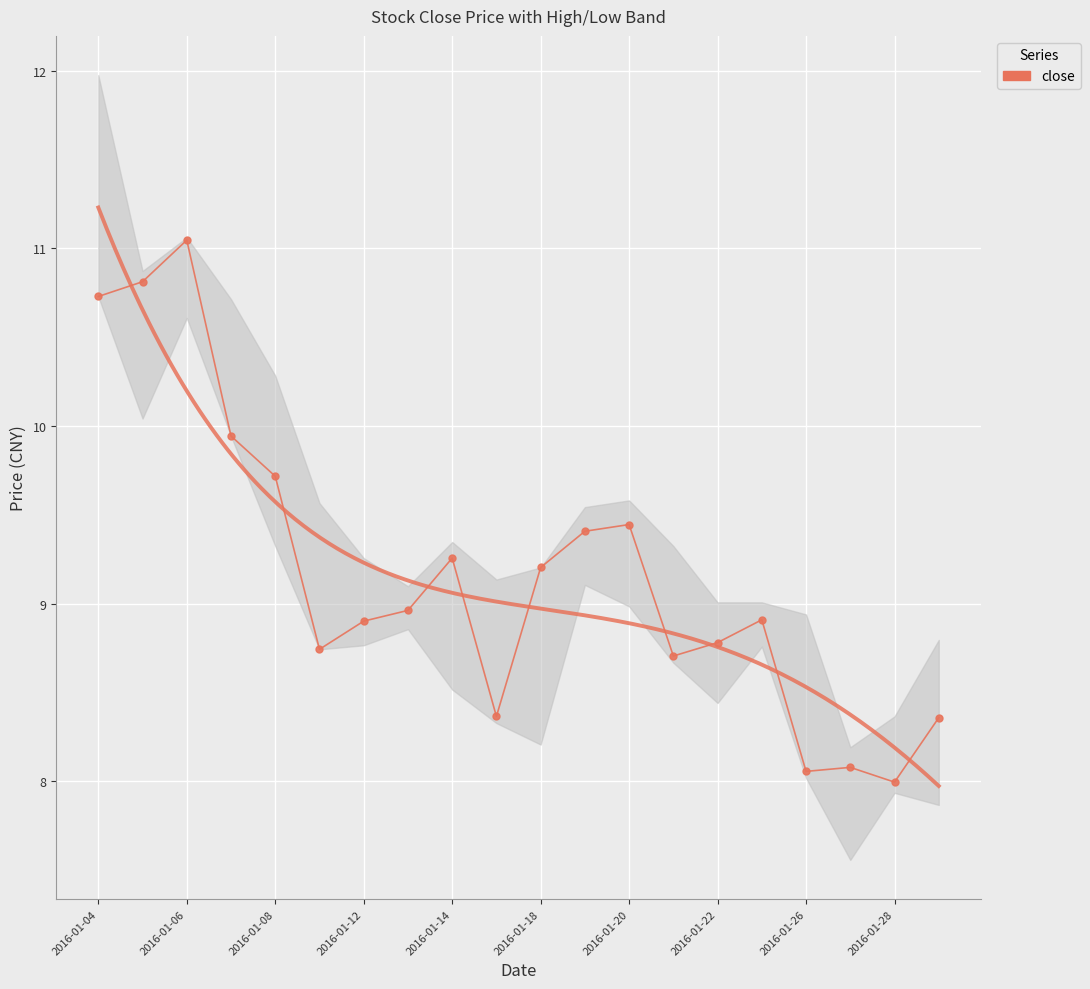

Reading left to right, transcribe all the data shown in this chart.

10.7	10.8	11.0	9.9	9.7	8.7	8.9	9.0	9.3	8.4	9.2	9.4	9.4	8.7	8.8	8.9	8.1	8.1	8.0	8.4